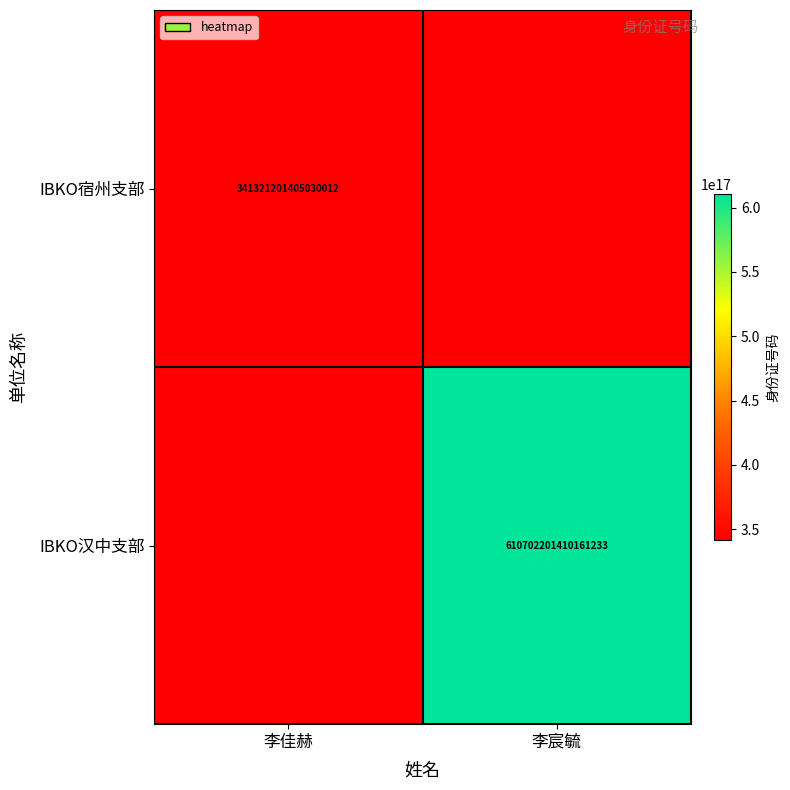

True or false: IBKO宿州支部 has a value of 464828341008259264 at 李佳赫.

False